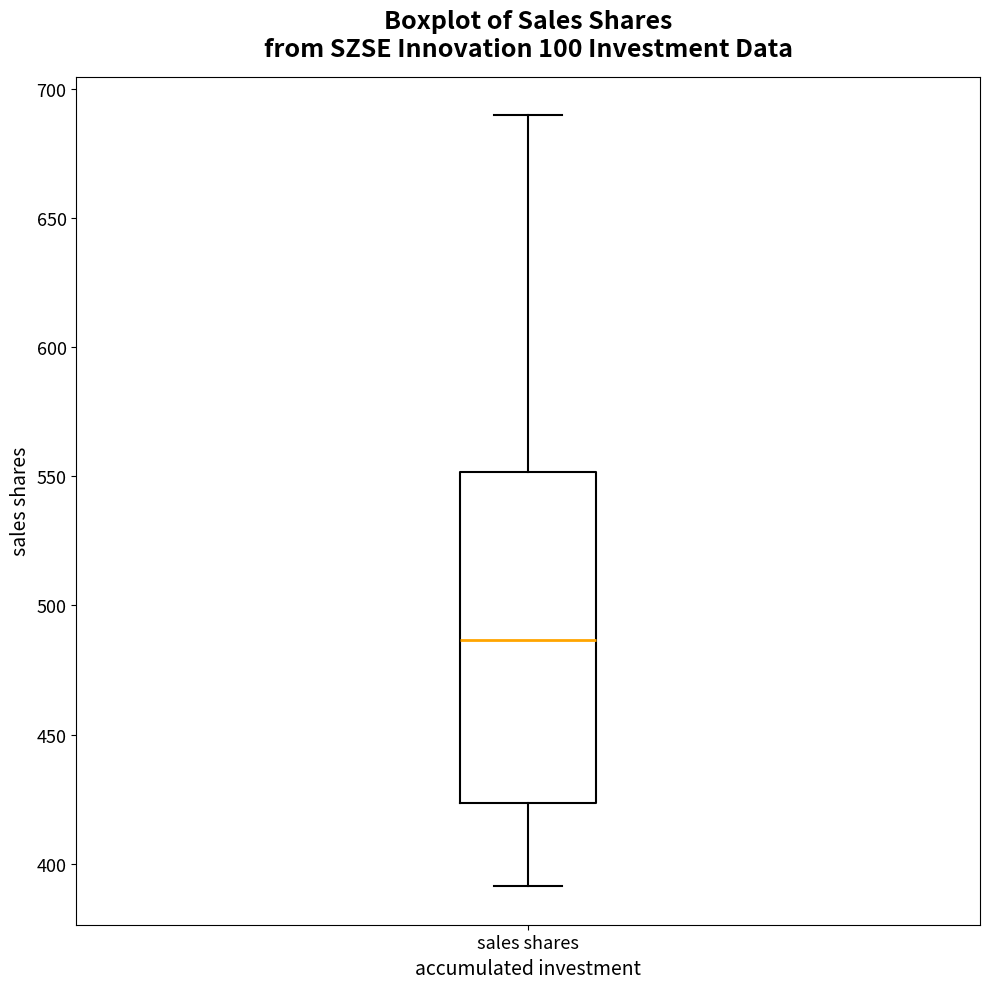

Read this box plot against the y-axis: the position of the median line, the range covered by the box, and the ends of both whiskers. The values are not printed on the chart, so give them approximately, as read against the axis.

median 485, box 425 to 550, whiskers 390 to 690